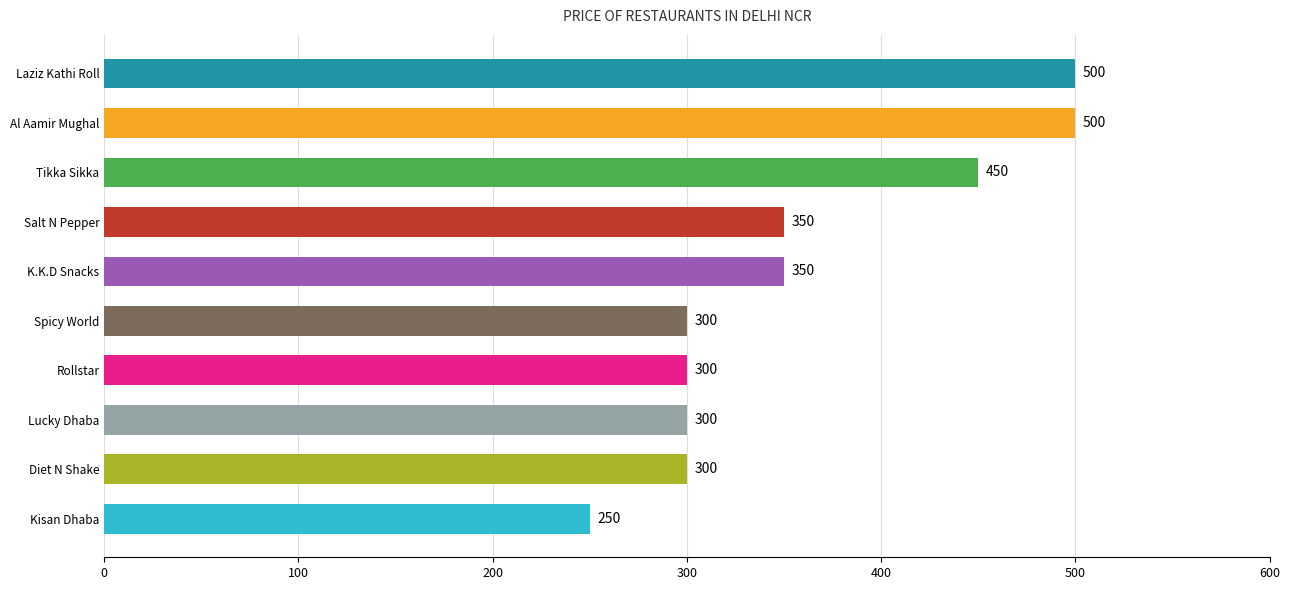

What is the difference between the maximum and minimum values?

250